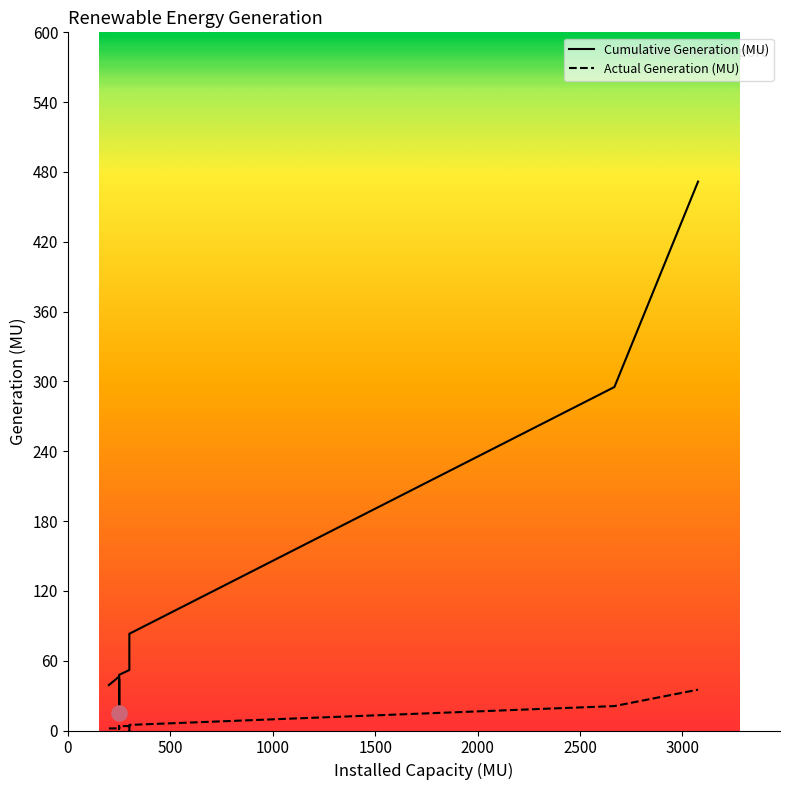

Which series has the largest Y range (max minus min)?

Cumulative Generation (MU)